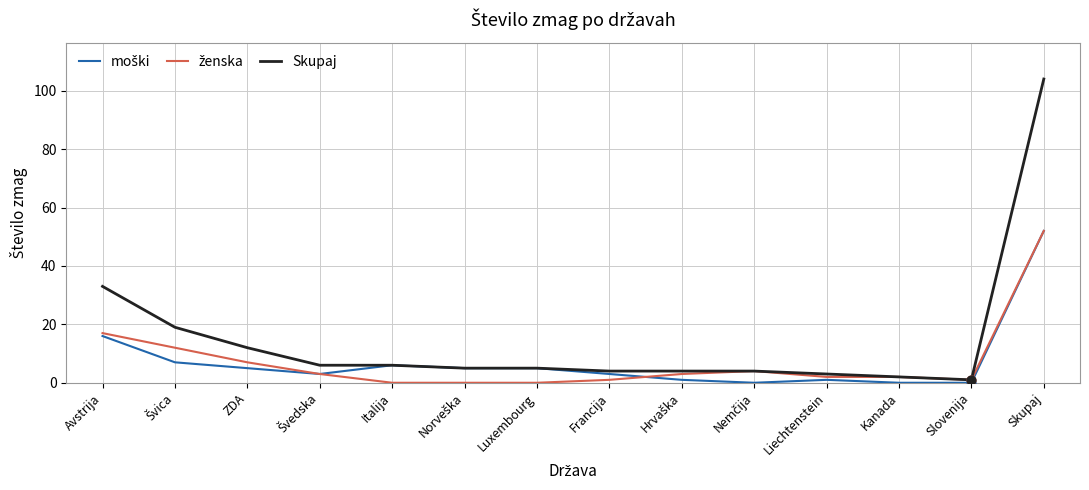

The value of Skupaj at ZDA is 12. True or false?

True